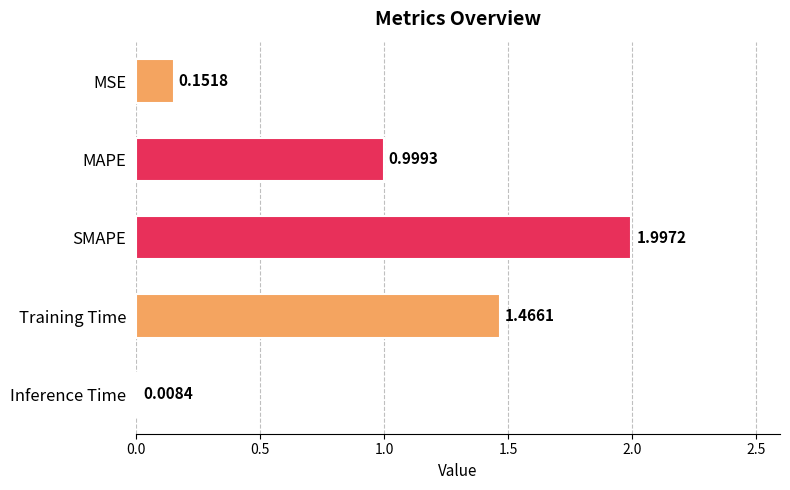

Rank the categories by value from lowest to highest.

Inference Time, MSE, MAPE, Training Time, SMAPE